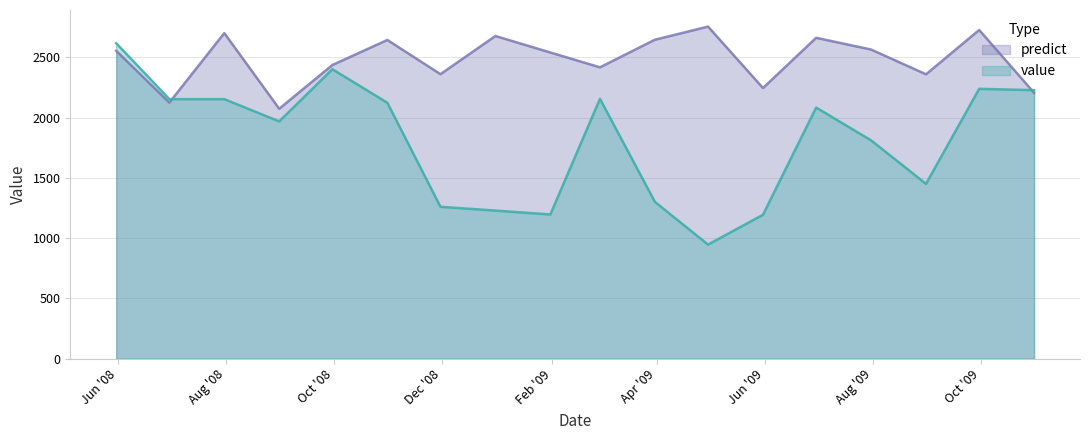

Reading left to right, what are all the values shown in this chart?

value: 2618.1	2153.9	2153.9	1969.1	2402.2	2124.1	1260.2	1228.6	1196.4	2156.5	1301.0	946.4	1194.0	2084.0	1811.6	1450.7	2239.4	2228.4
predict: 2555.0	2125.0	2702.0	2074.0	2437.0	2645.0	2361.0	2678.0	2541.0	2418.0	2647.0	2756.0	2246.0	2663.0	2565.5	2360.0	2728.0	2206.0